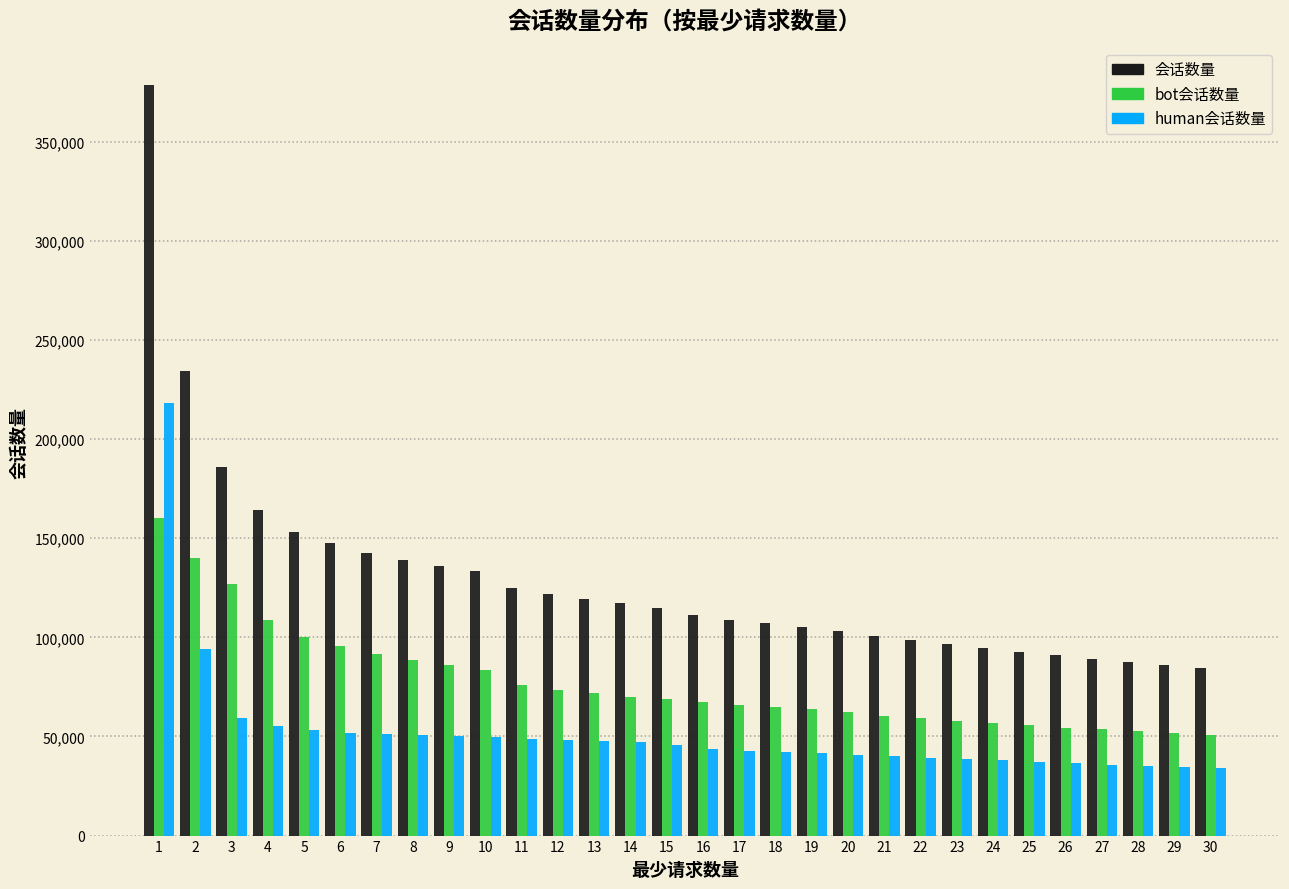

Which series has the largest range (max minus min)?

会话数量